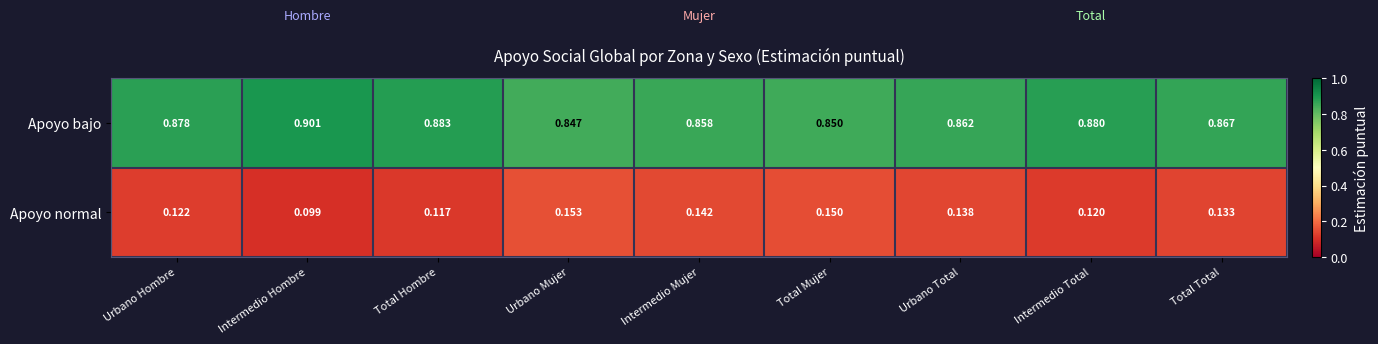

Which category has the lowest value across all series?

Intermedio Hombre